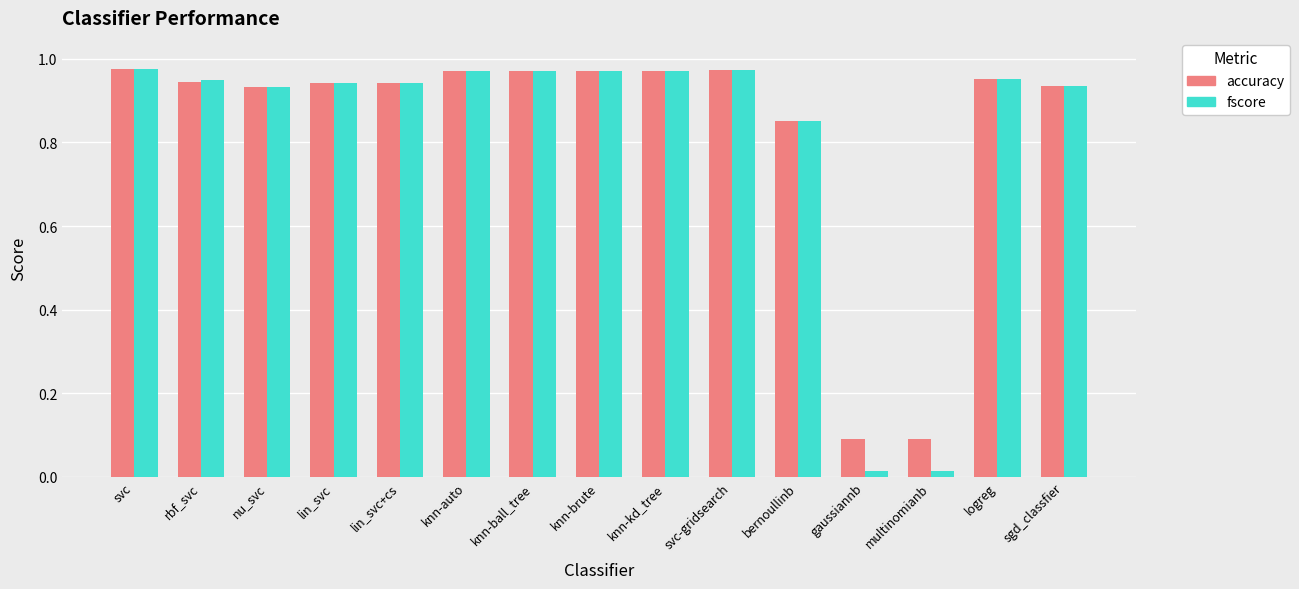

What is the average value of the fscore series?

0.8